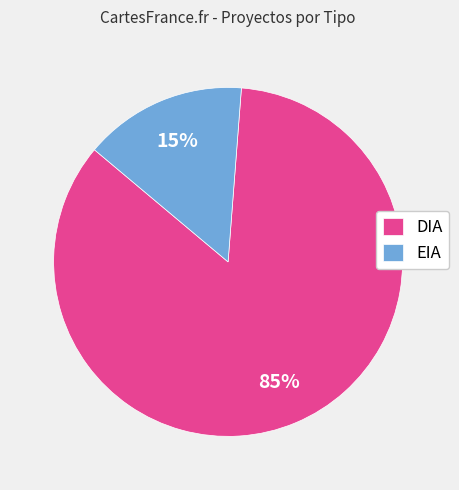

Is there a majority slice in this chart?

Yes